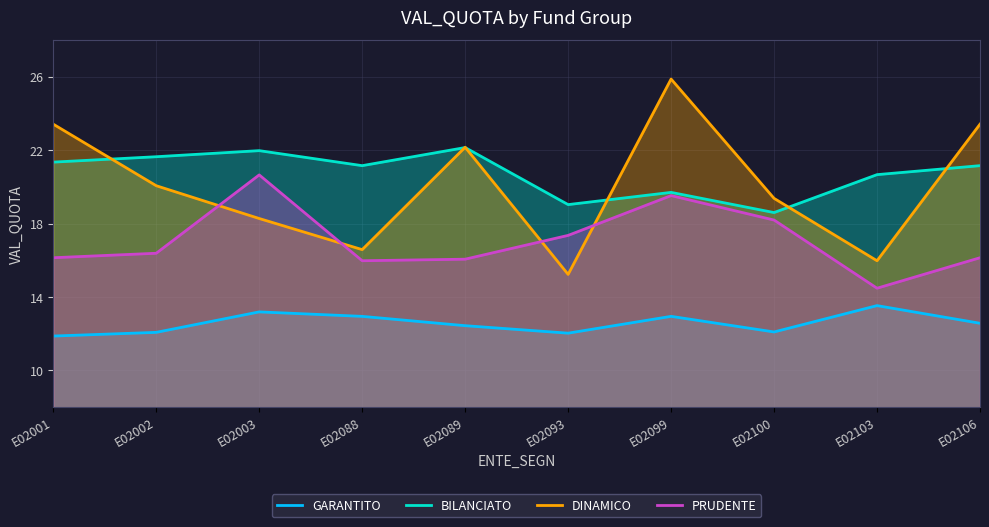

Reading left to right, list all the values displayed in this chart.

GARANTITO: E02001=11.9	E02002=12.1	E02003=13.2	E02088=12.9	E02089=12.4	E02093=12.0	E02099=12.9	E02100=12.1	E02103=13.5	E02106=12.6
BILANCIATO: E02001=21.4	E02002=21.6	E02003=22.0	E02088=21.2	E02089=22.1	E02093=19.0	E02099=19.7	E02100=18.6	E02103=20.7	E02106=21.2
DINAMICO: E02001=23.4	E02002=20.1	E02003=18.3	E02088=16.6	E02089=22.2	E02093=15.2	E02099=25.9	E02100=19.4	E02103=16.0	E02106=23.4
PRUDENTE: E02001=16.1	E02002=16.4	E02003=20.7	E02088=16.0	E02089=16.1	E02093=17.4	E02099=19.5	E02100=18.2	E02103=14.5	E02106=16.1